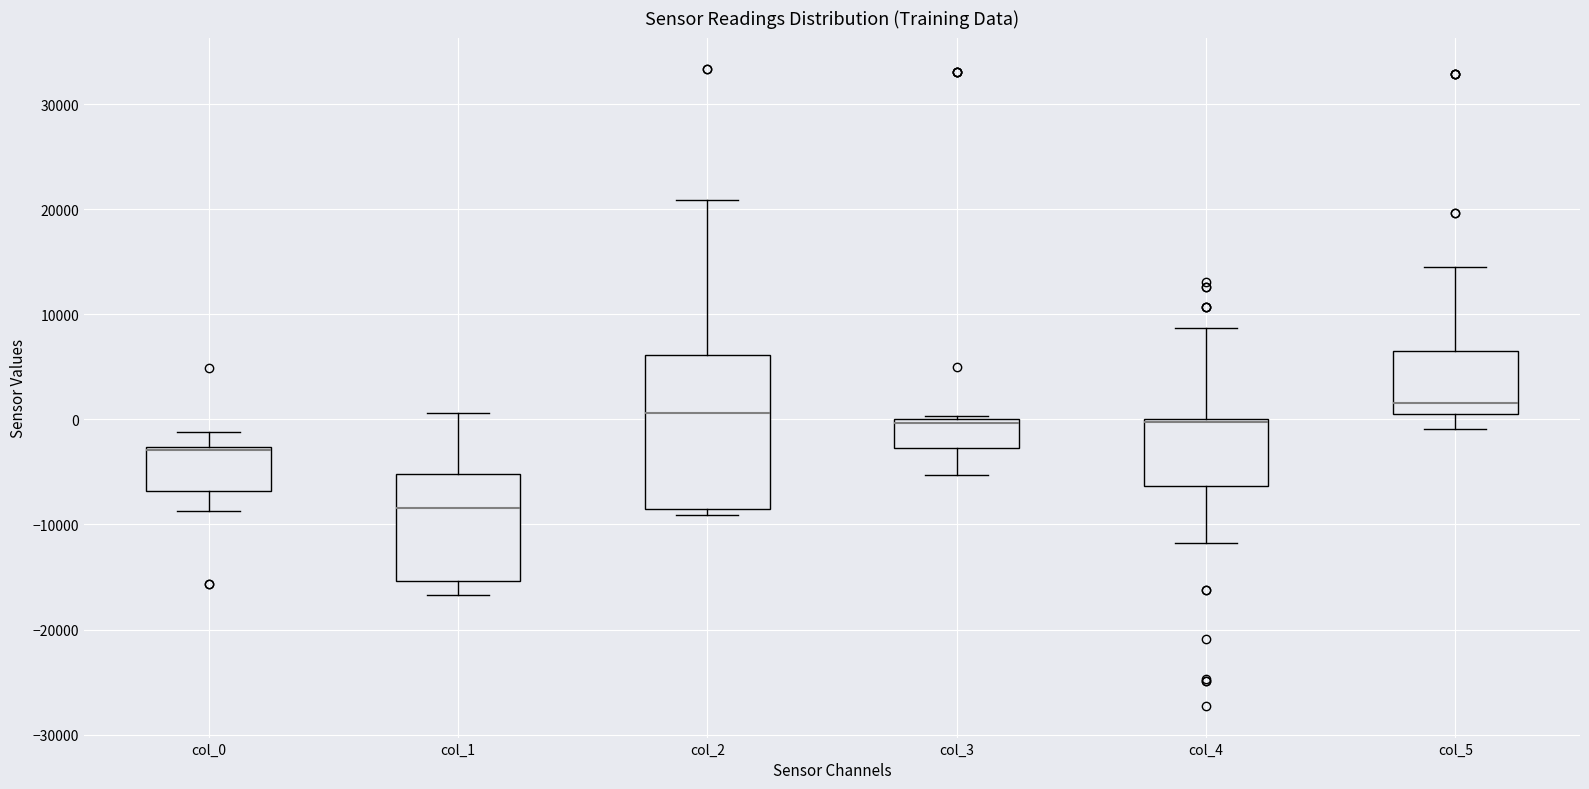

Which box's median line is the lowest?

col_1